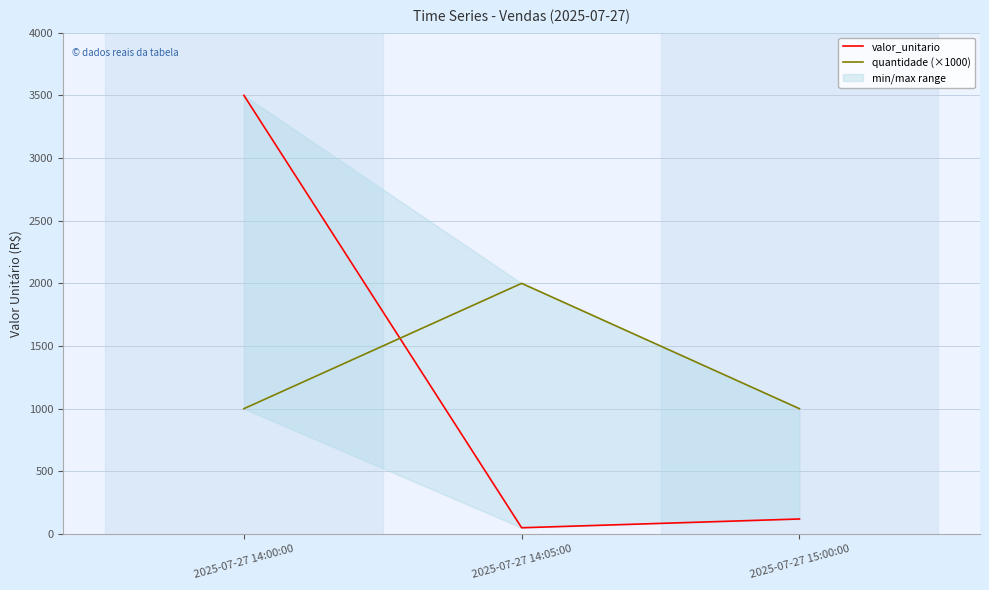

What is the label of the 1st point from the right?

2025-07-27 15:00:00